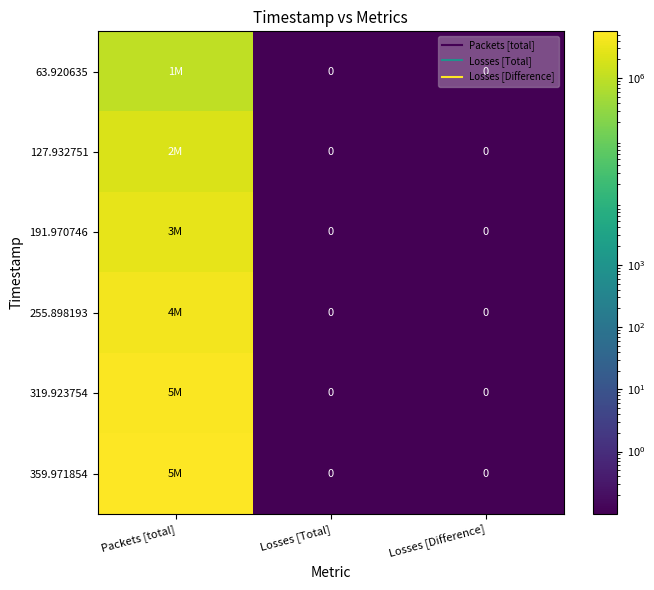

At which label does 63.920635 reach its minimum?

Losses [Total]